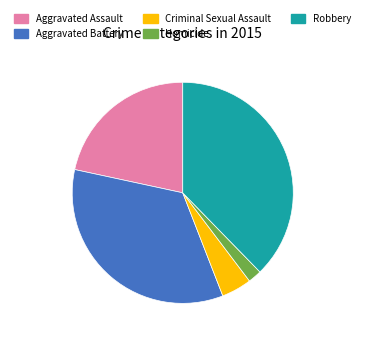

Does Homicide represent more than half of the total?

No